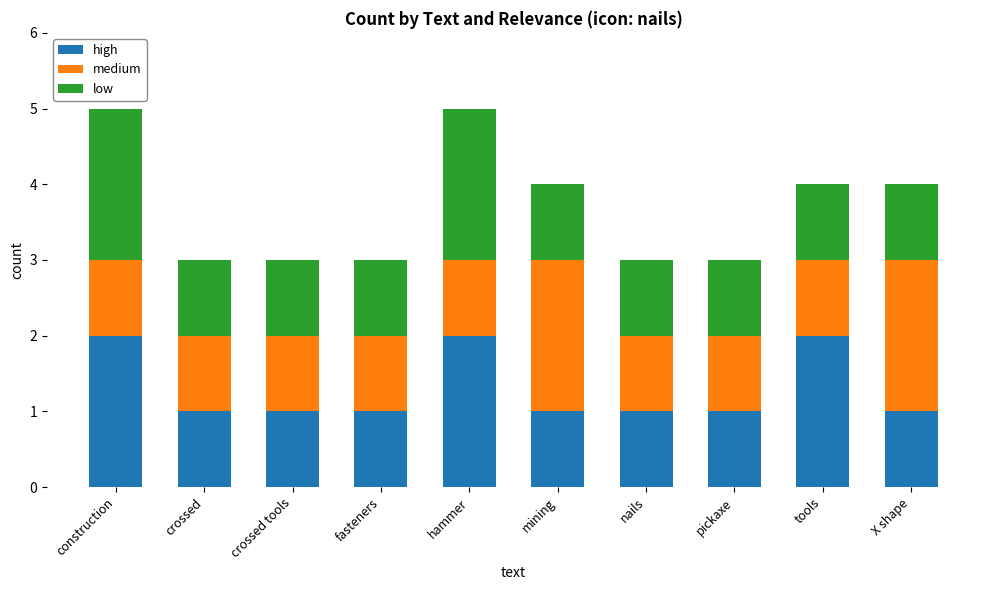

What is the total value across all series at hammer?

5